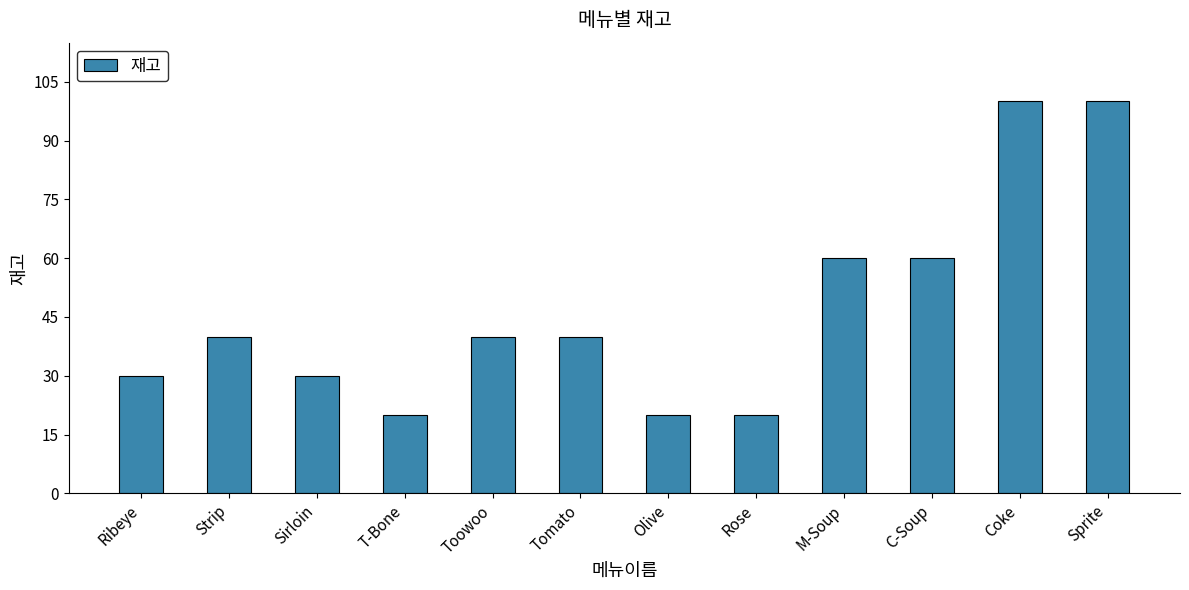

The value at Olive is 29. True or false?

False